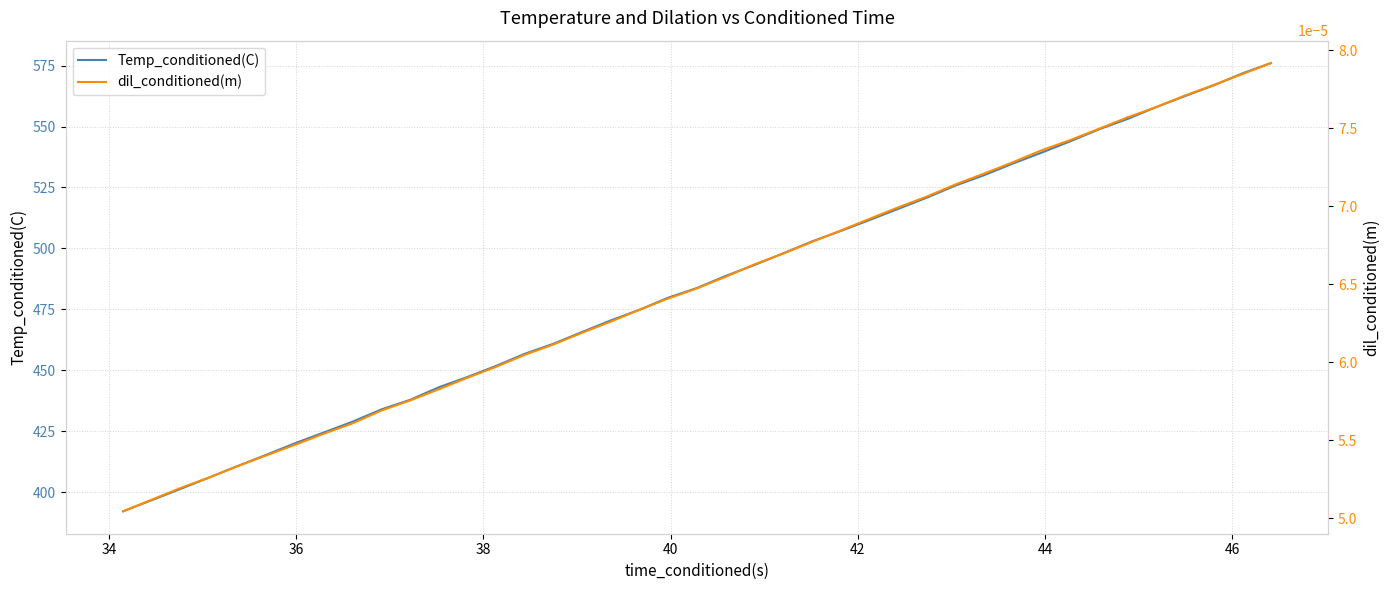

Is the value of dil_conditioned(m) at 18 greater than the value of Temp_conditioned(C) at 30?

No